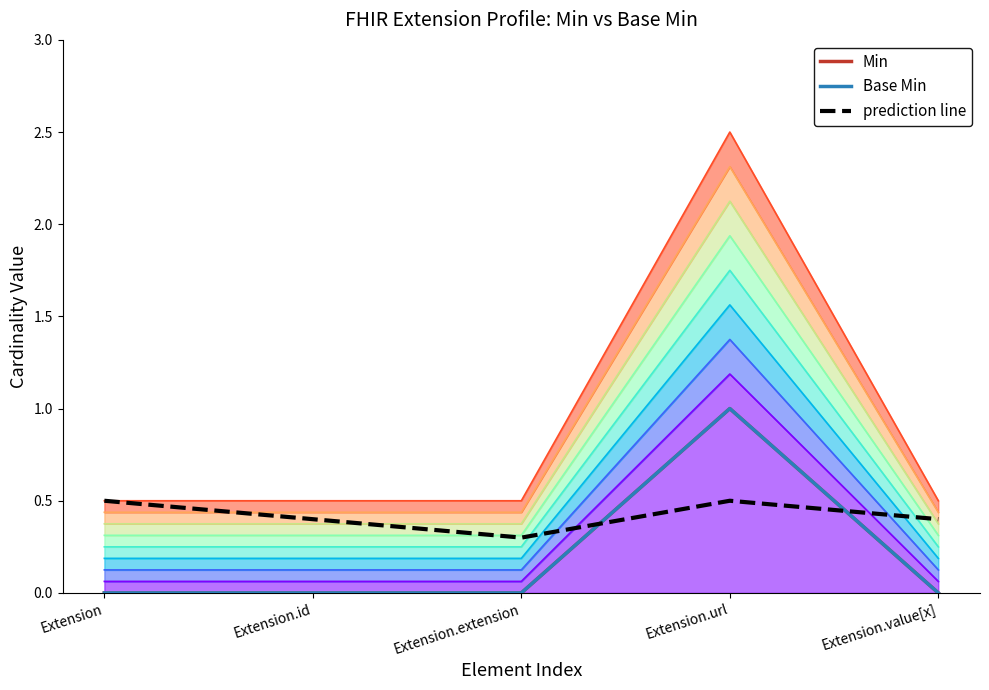

The value of prediction line at Extension.value[x] is 0.4. True or false?

True